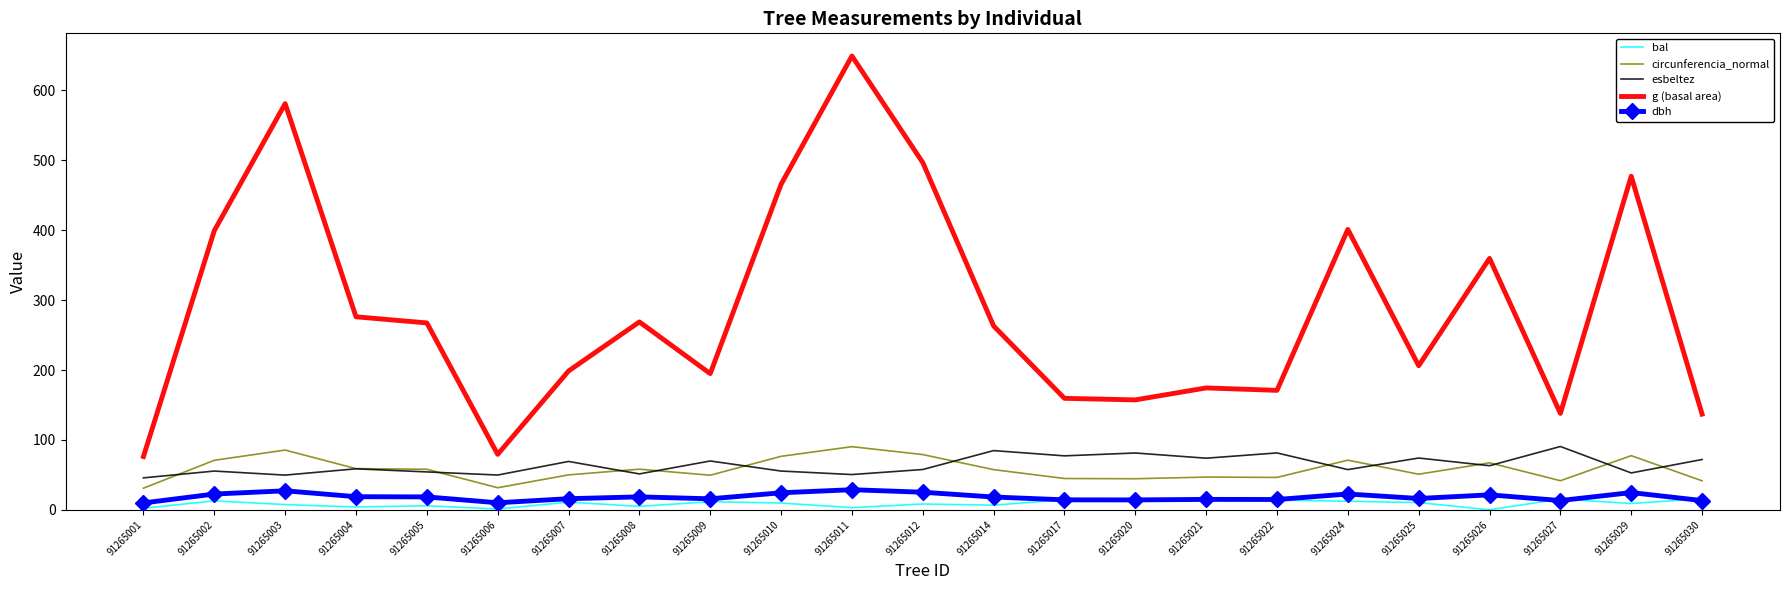

True or false: g (basal area) has a value of 190.9 at 91265024.

False